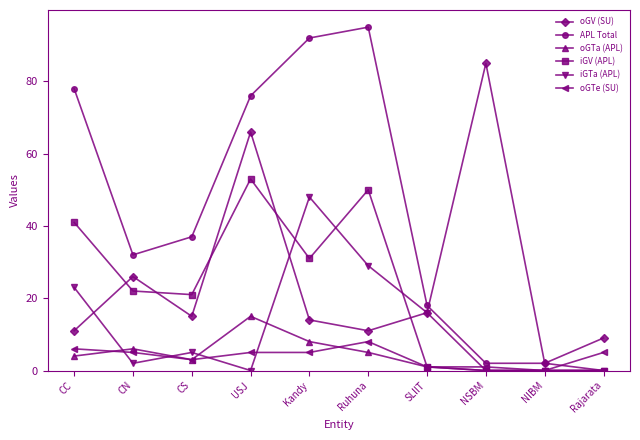

Where is APL Total nearest to the value 47?

CS